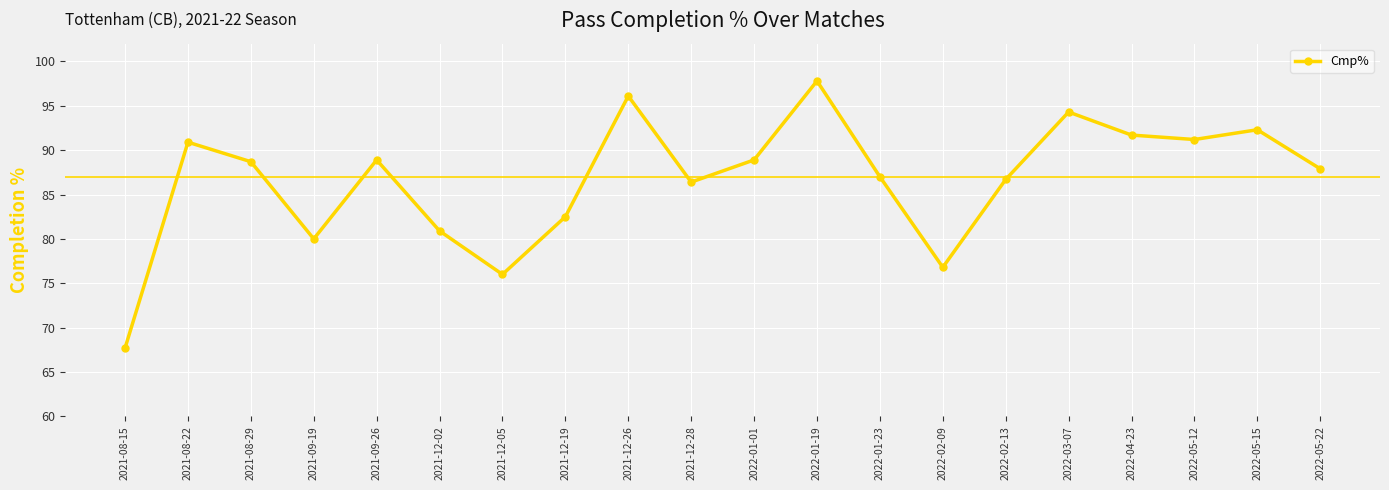

How many lines are shown in the chart?

1